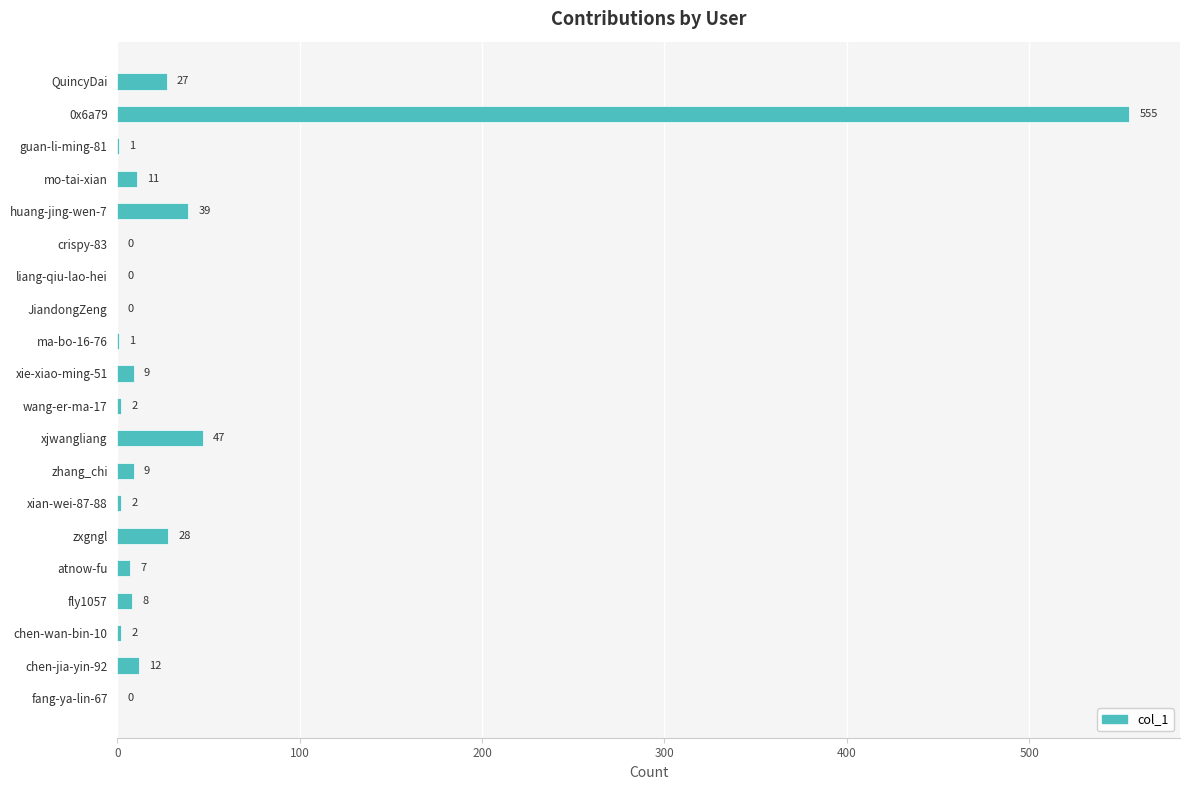

True or false: the data shows 285 at fang-ya-lin-67.

False